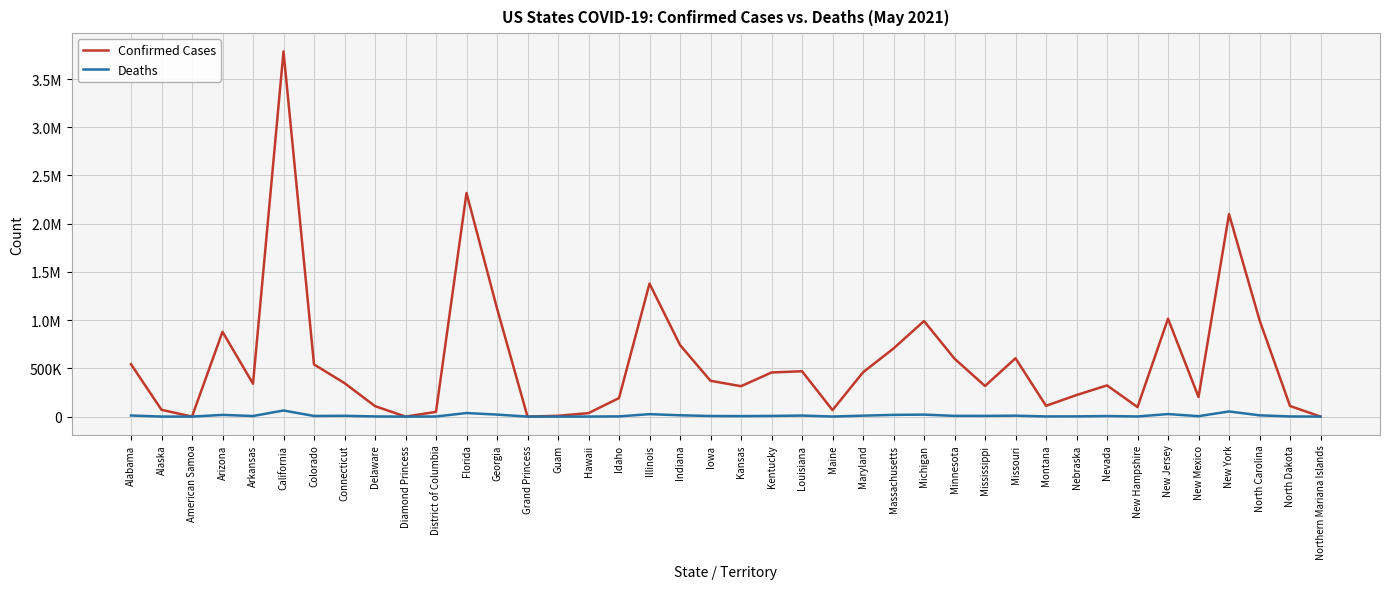

Reading right to left, what are all the values shown in this chart?

Confirmed Cases: Northern Mariana Islands=181	North Dakota=109820	North Carolina=1000416	New York=2099246	New Mexico=202698	New Jersey=1015368	New Hampshire=98613	Nevada=323481	Nebraska=223243	Montana=111623	Missouri=604987	Mississippi=317276	Minnesota=600408	Michigan=990638	Massachusetts=706272	Maryland=459095	Maine=67423	Louisiana=470331	Kentucky=457482	Kansas=315110	Iowa=371143	Indiana=742353	Illinois=1379197	Idaho=191877	Hawaii=36032	Guam=8154	Grand Princess=103	Georgia=1122166	Florida=2318480	District of Columbia=48844	Diamond Princess=49	Delaware=108607	Connecticut=347137	Colorado=540924	California=3786459	Arkansas=340916	Arizona=879102	American Samoa=0	Alaska=70162	Alabama=543177
Deaths: Northern Mariana Islands=2	North Dakota=1541	North Carolina=13055	New York=53229	New Mexico=4259	New Jersey=26173	New Hampshire=1349	Nevada=5578	Nebraska=2236	Montana=1610	Missouri=9490	Mississippi=7304	Minnesota=7496	Michigan=20301	Massachusetts=17850	Maryland=9581	Maine=825	Louisiana=10570	Kentucky=6748	Kansas=5068	Iowa=6047	Indiana=13583	Illinois=25101	Idaho=2090	Hawaii=498	Guam=139	Grand Princess=3	Georgia=20774	Florida=36733	District of Columbia=1132	Diamond Princess=0	Delaware=1660	Connecticut=8230	Colorado=6545	California=63168	Arkansas=5829	Arizona=17594	American Samoa=0	Alaska=369	Alabama=11140